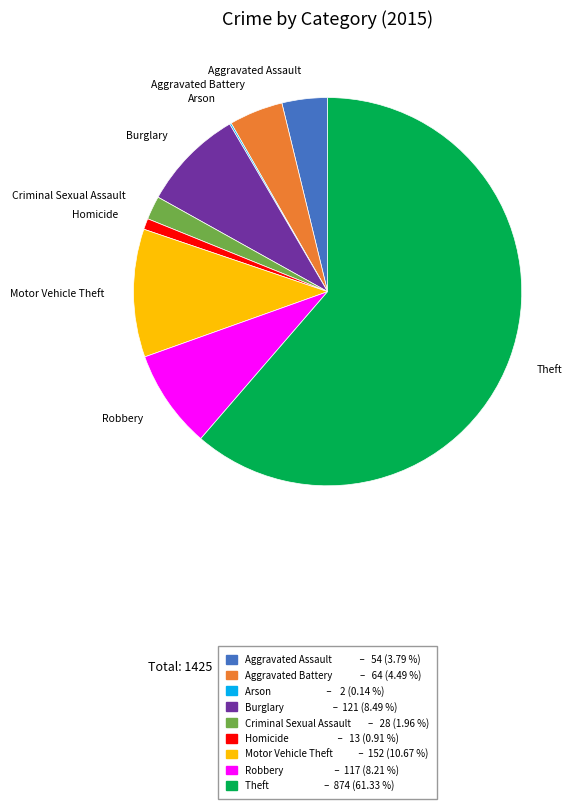

Which slice is the largest?

Theft